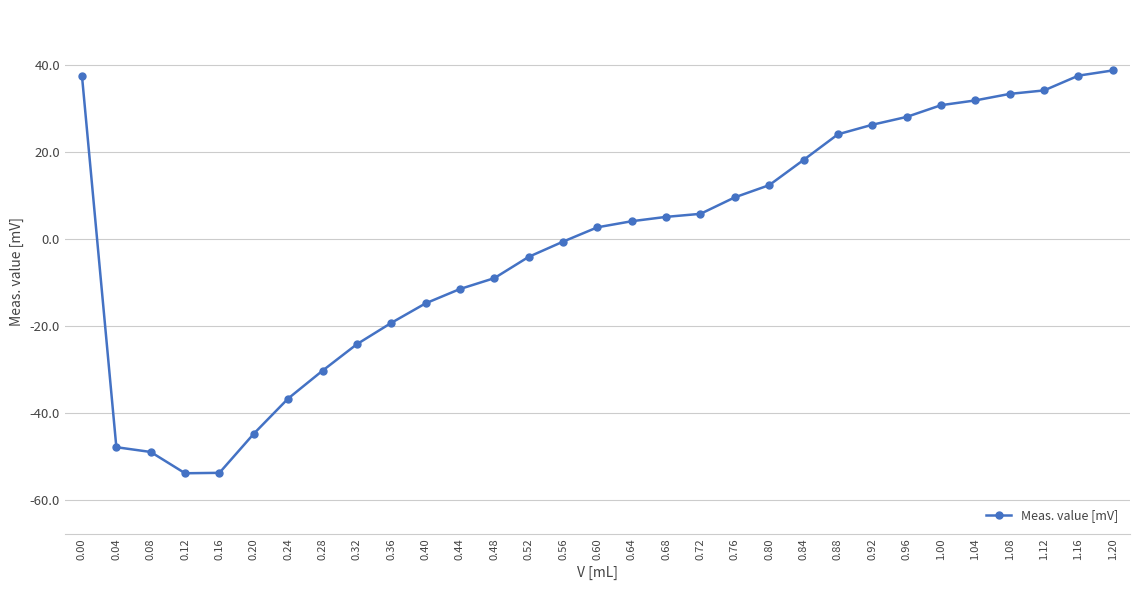

The chart shows a value of -9.0 at 0.48. True or false?

True